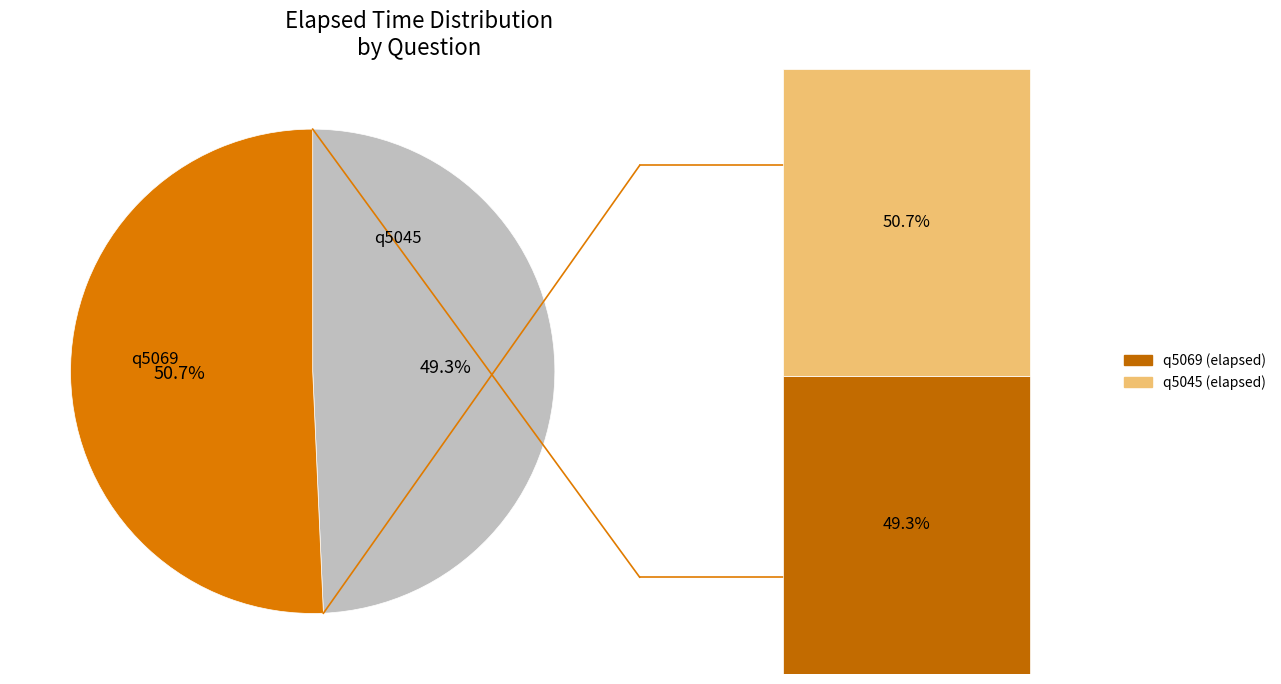

True or false: q5069 accounts for 61% of the total.

False